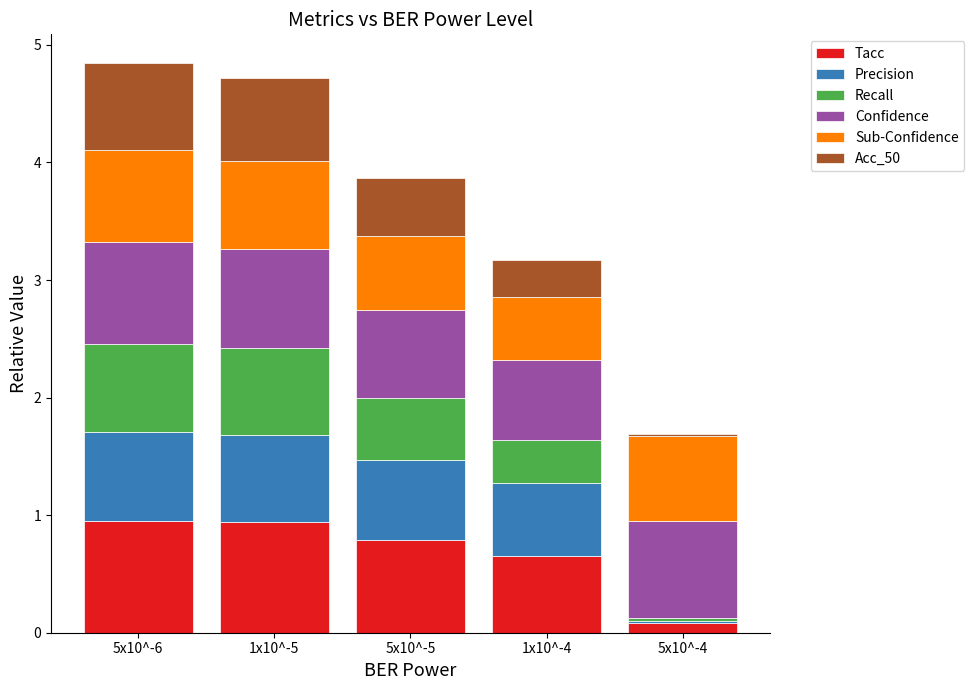

At which label does Tacc reach its minimum?

5x10^-4